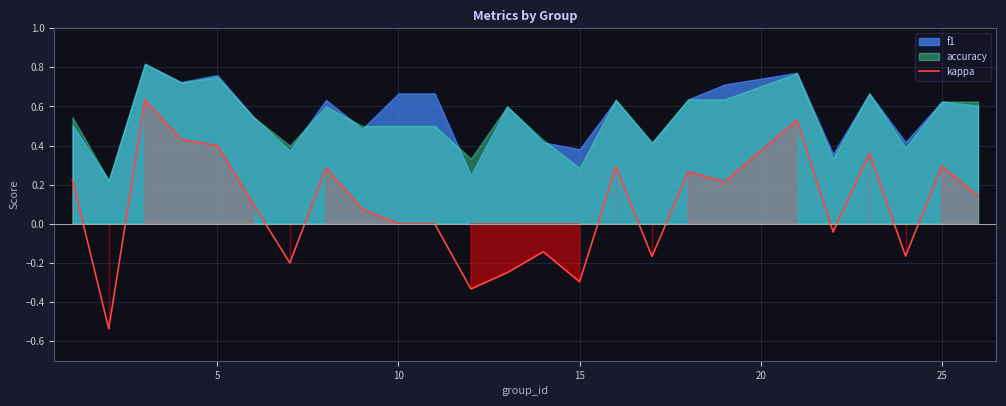

The chart shows a value of -0.0 at 20. True or false?

False